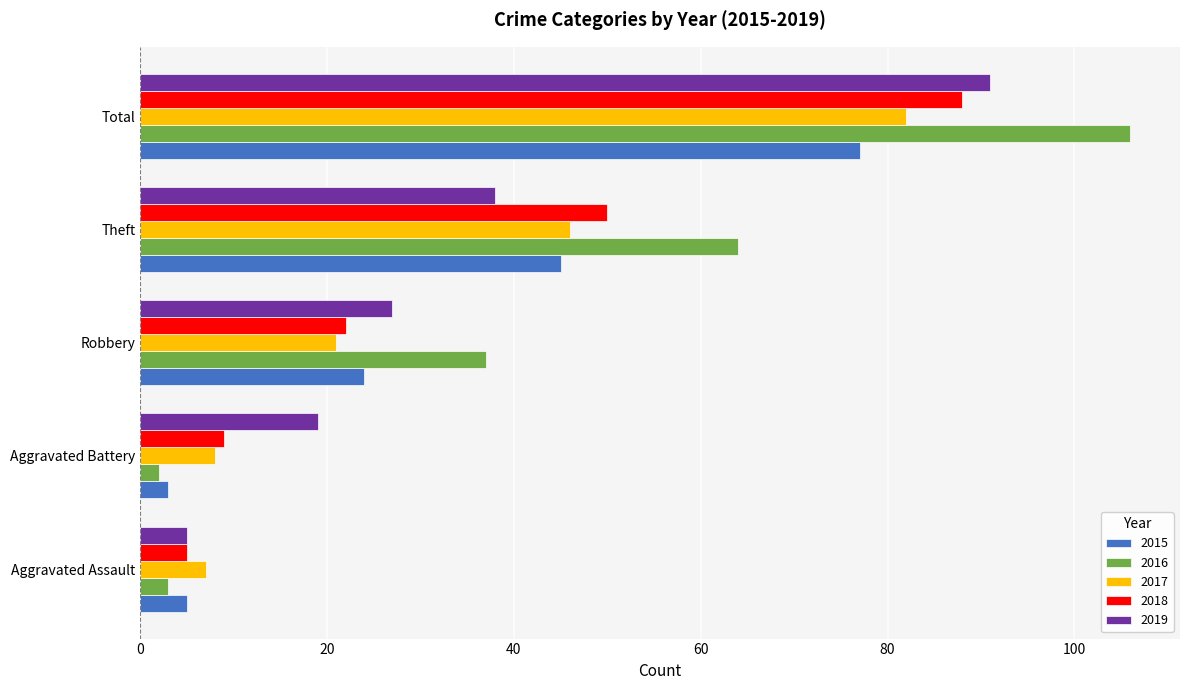

What are all the series names shown in the legend?

2015, 2016, 2017, 2018, 2019